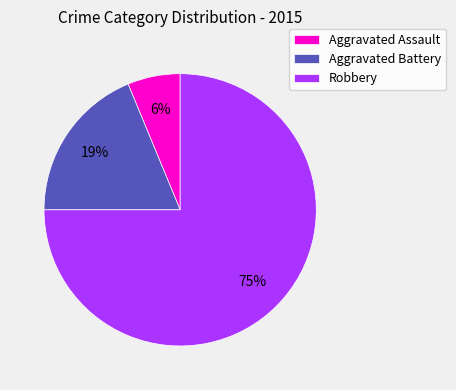

What is the smallest slice in the pie chart?

Aggravated Assault